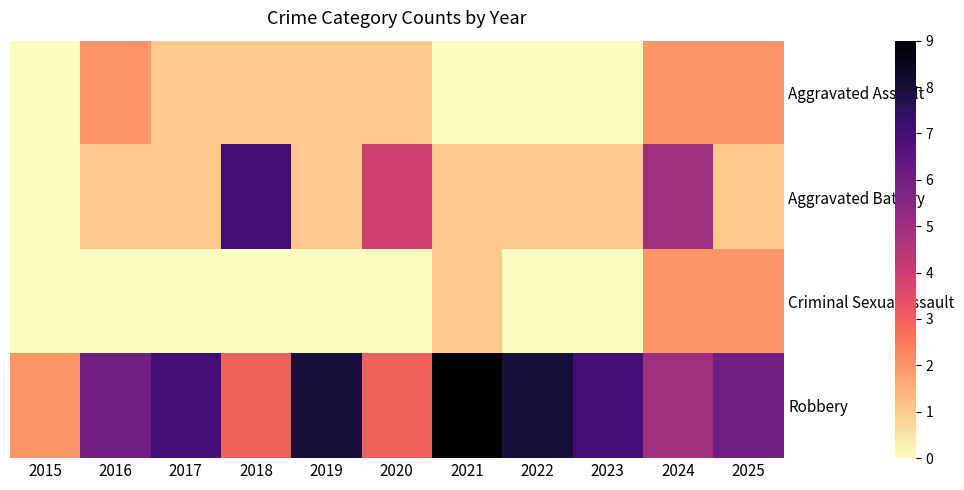

At which category does the chart reach its minimum across all series?

2015